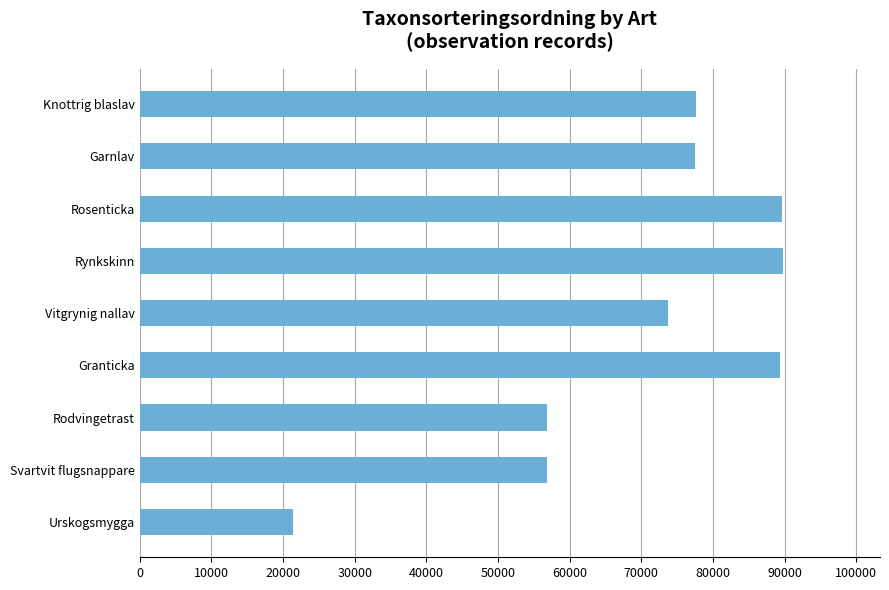

What is the maximum value shown in the chart?

89832